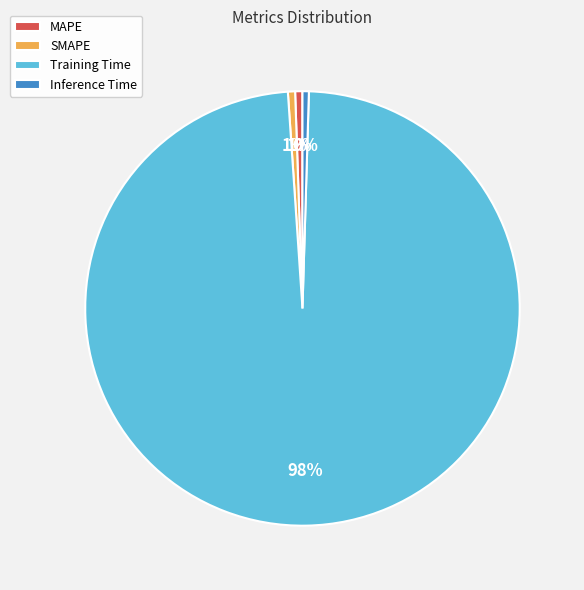

Which has a higher value, Inference Time or Training Time?

Training Time